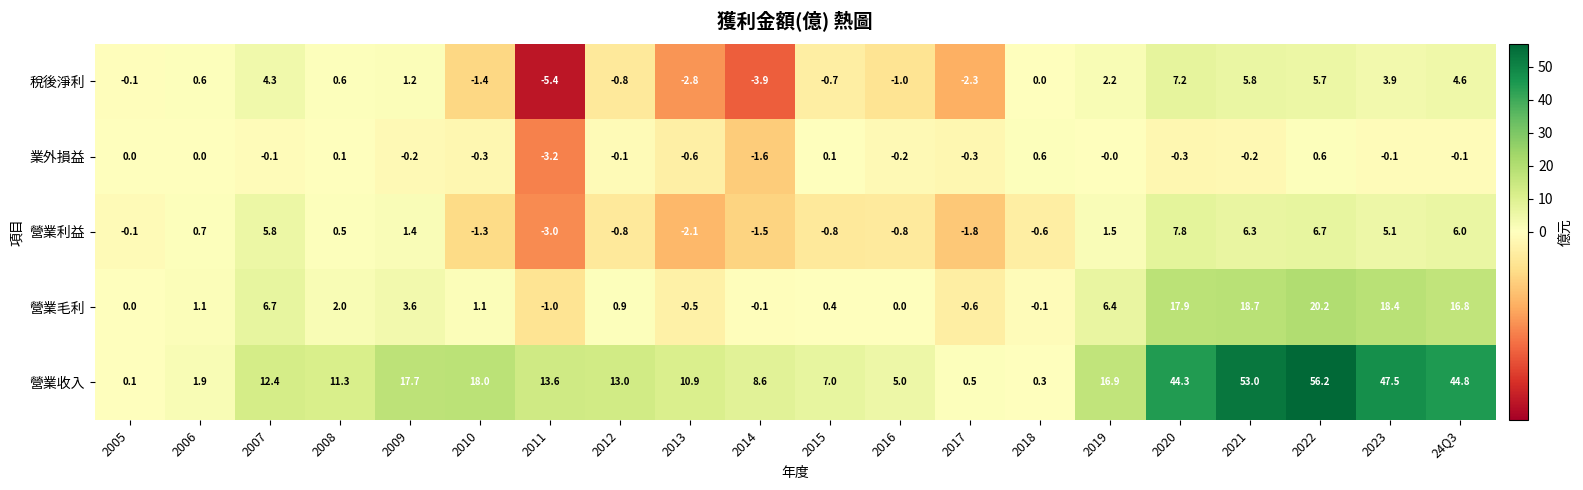

How many data points does each series have?

20